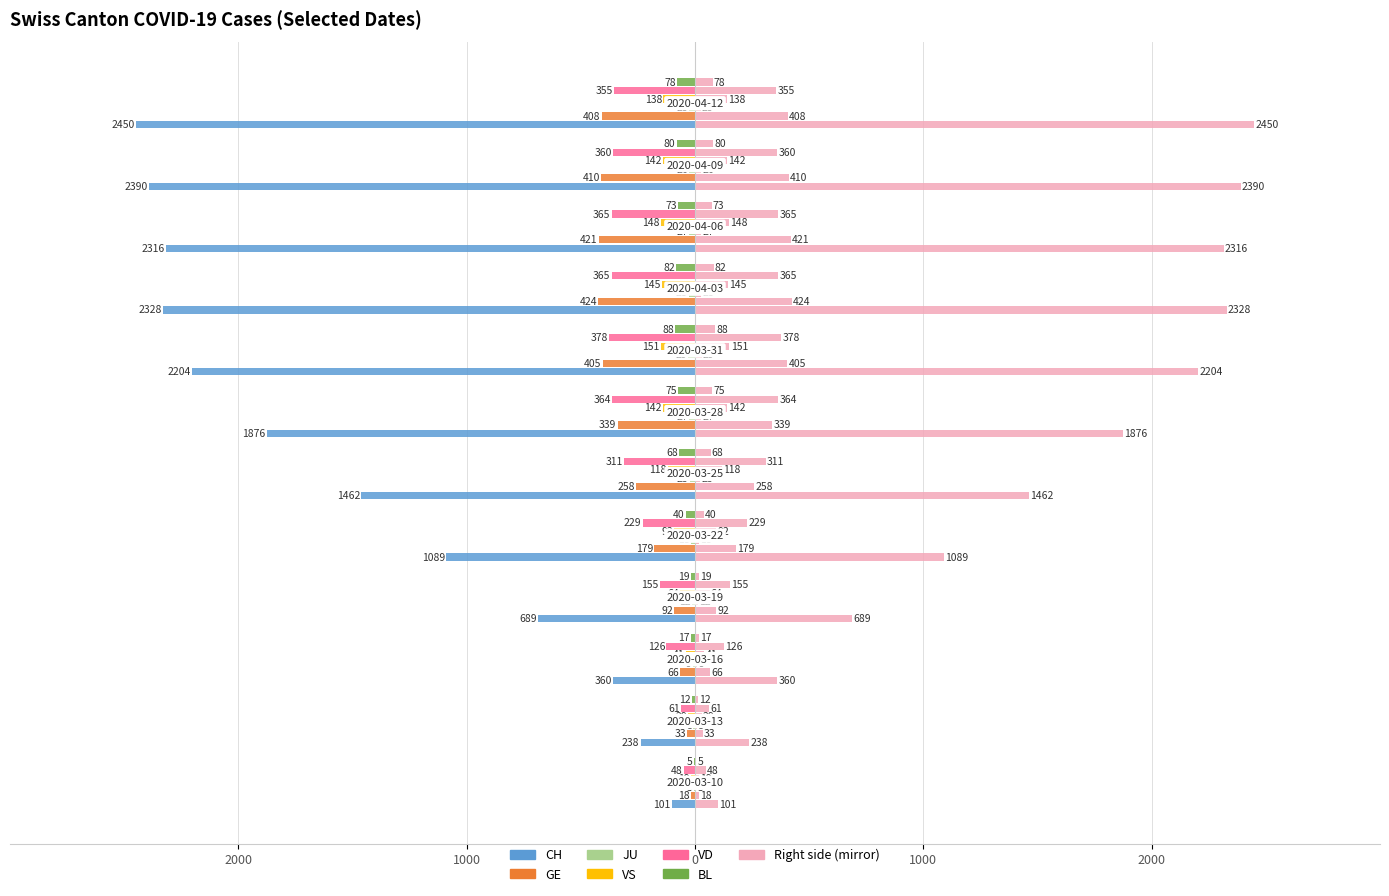

At 0, list the series in order from smallest to largest.

CH, VD, GE, VS, BL, JU